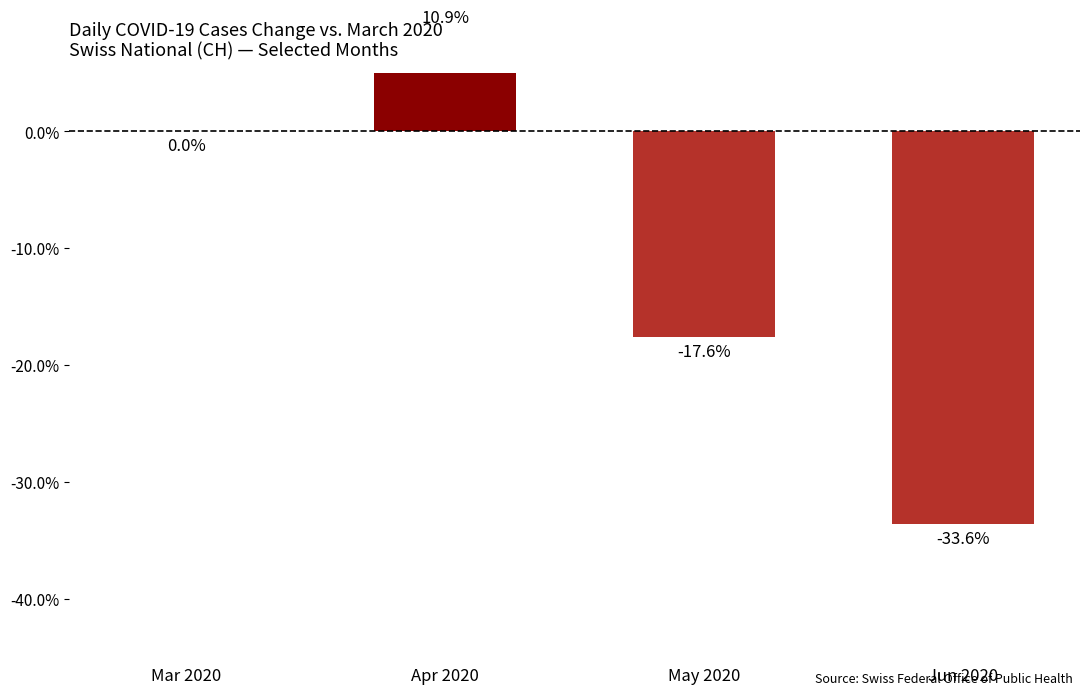

List the labels in order of value, largest first.

Apr 2020, Mar 2020, May 2020, Jun 2020